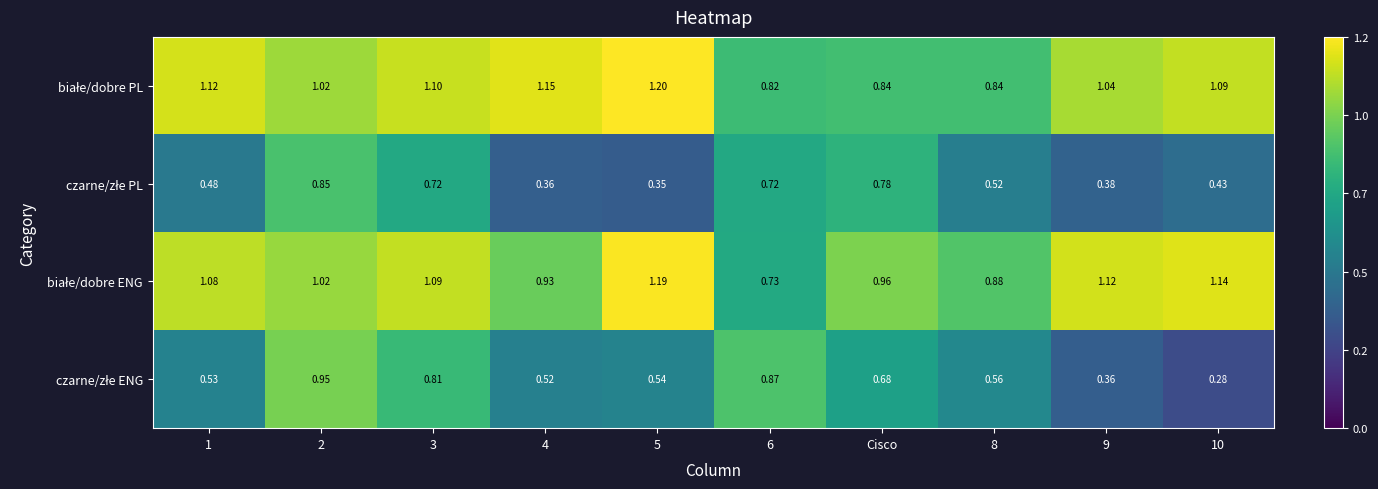

What is the total value across all series at Cisco?

3.3